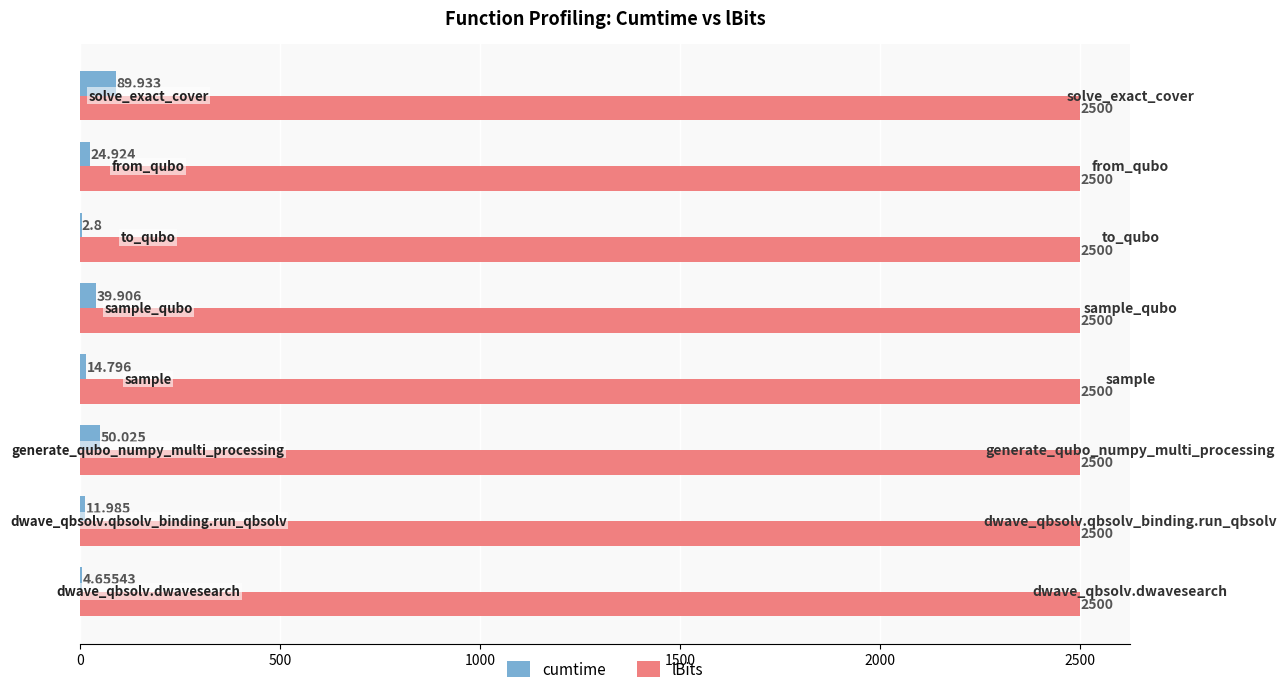

What are all the series names shown in the legend?

cumtime, lBits